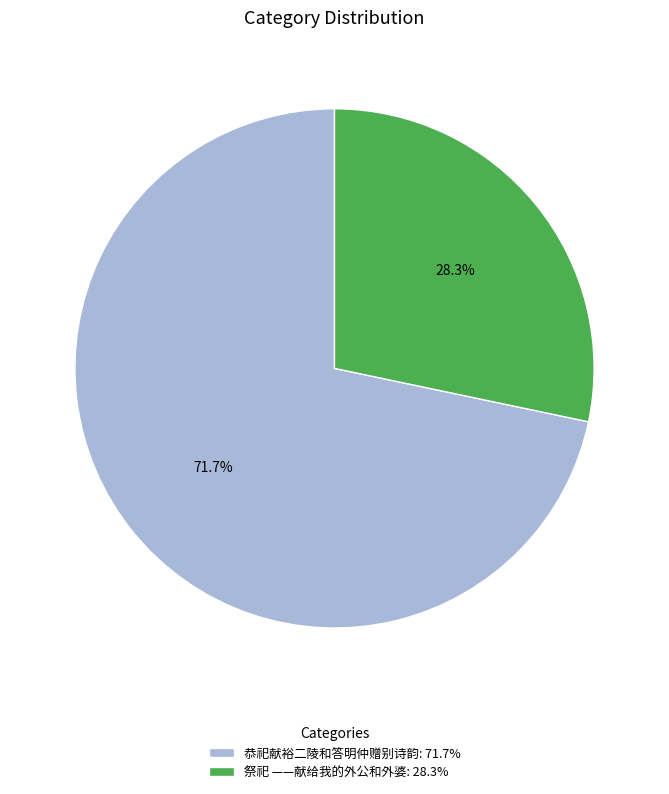

Which slice is the smallest?

祭祀 ——献给我的外公和外婆